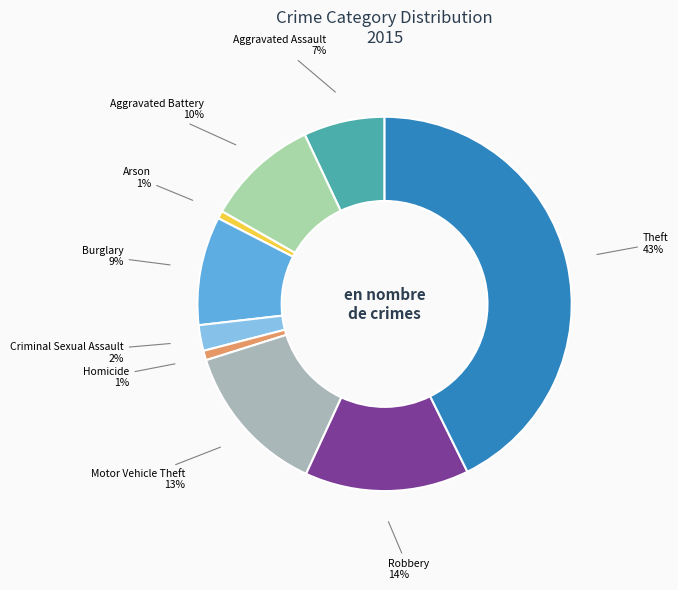

Which slice is the largest?

Theft